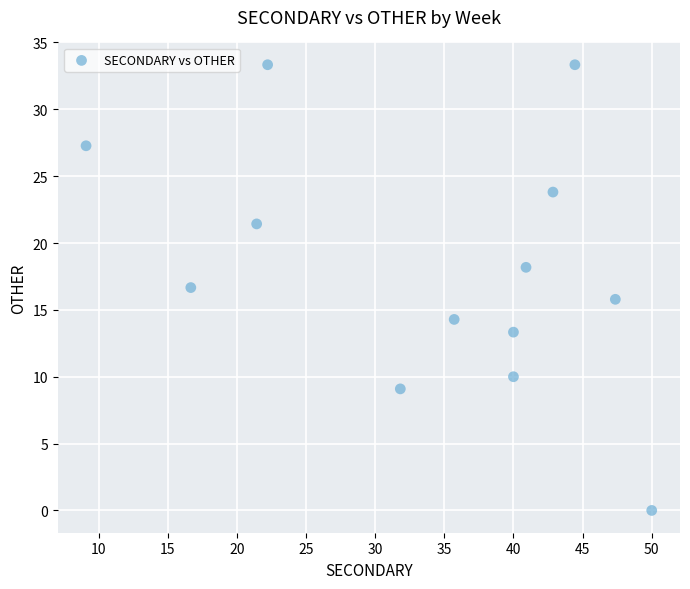

List the coordinates of all points as (Y, X) pairs, reading left to right.

(27.3, 9.1)  (16.7, 16.7)  (21.4, 21.4)  (33.3, 22.2)  (9.1, 31.8)  (14.3, 35.7)  (10.0, 40.0)  (13.3, 40.0)  (18.2, 40.9)  (23.8, 42.9)  (33.3, 44.4)  (15.8, 47.4)  (0.0, 50.0)